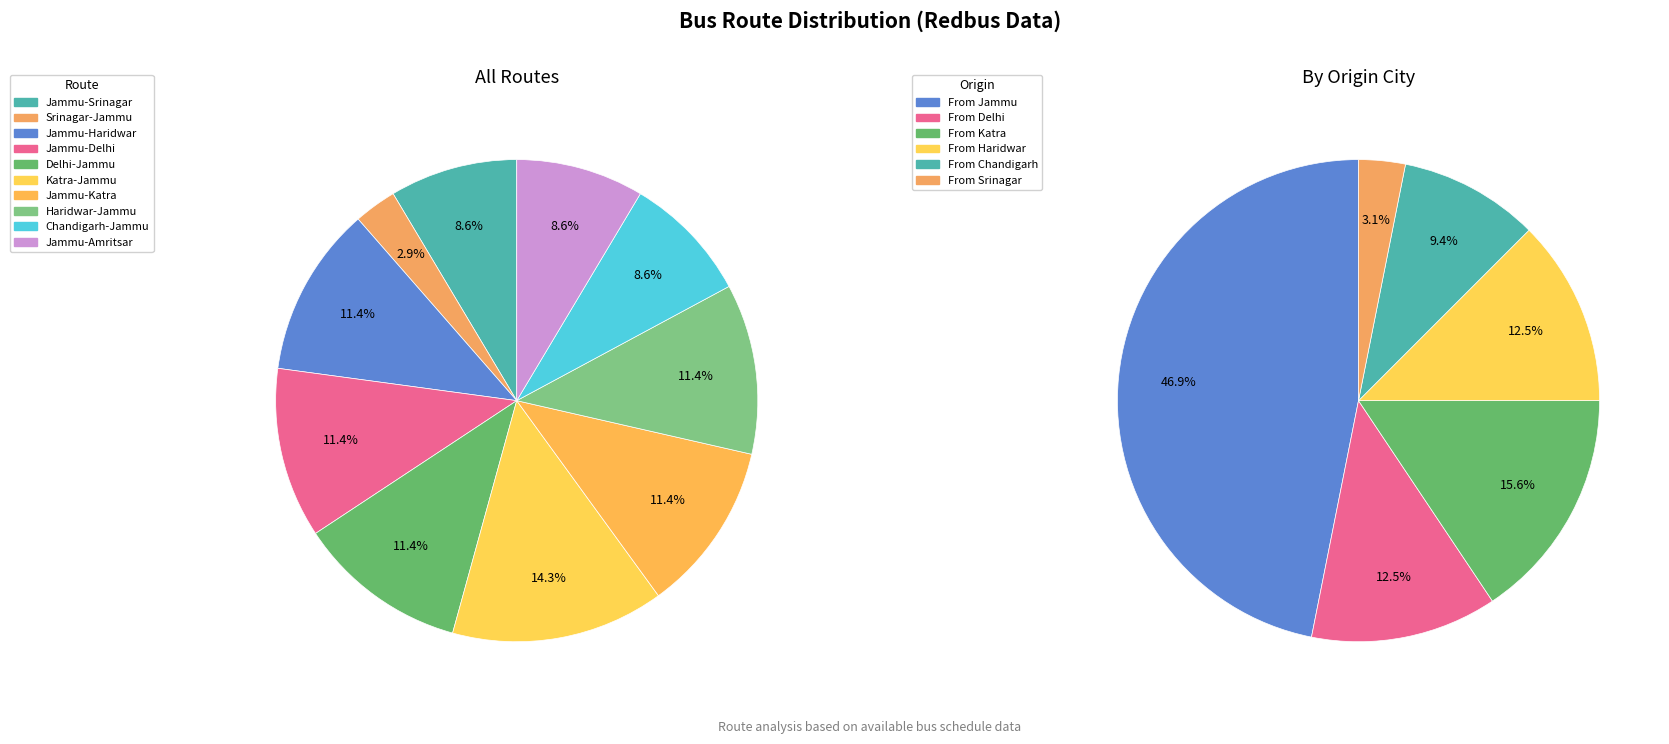

Which slice is the largest?

Katra-Jammu